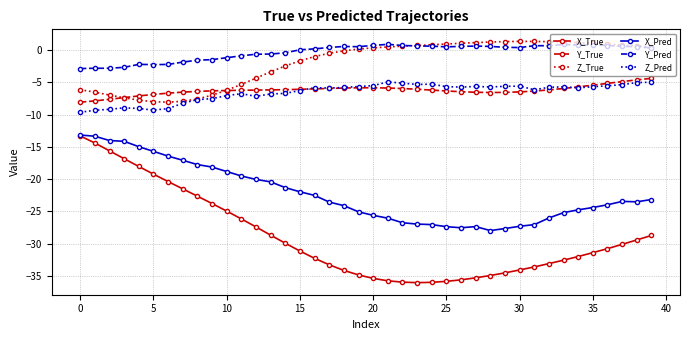

True or false: Z_True and X_True intersect in this chart.

False